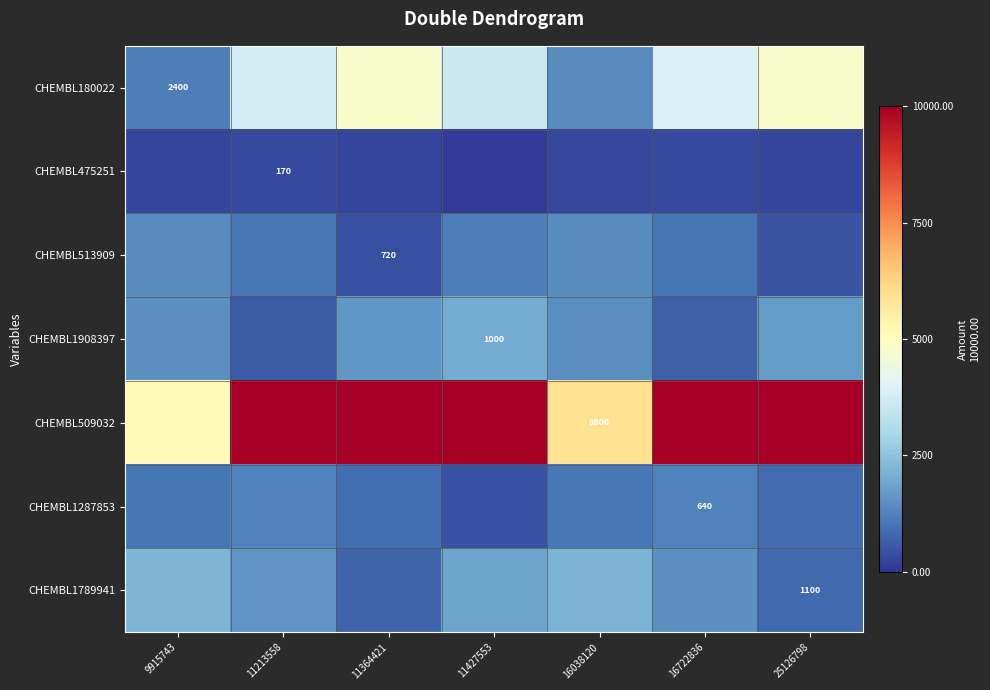

At which category is the sum across all series the highest?

11427553